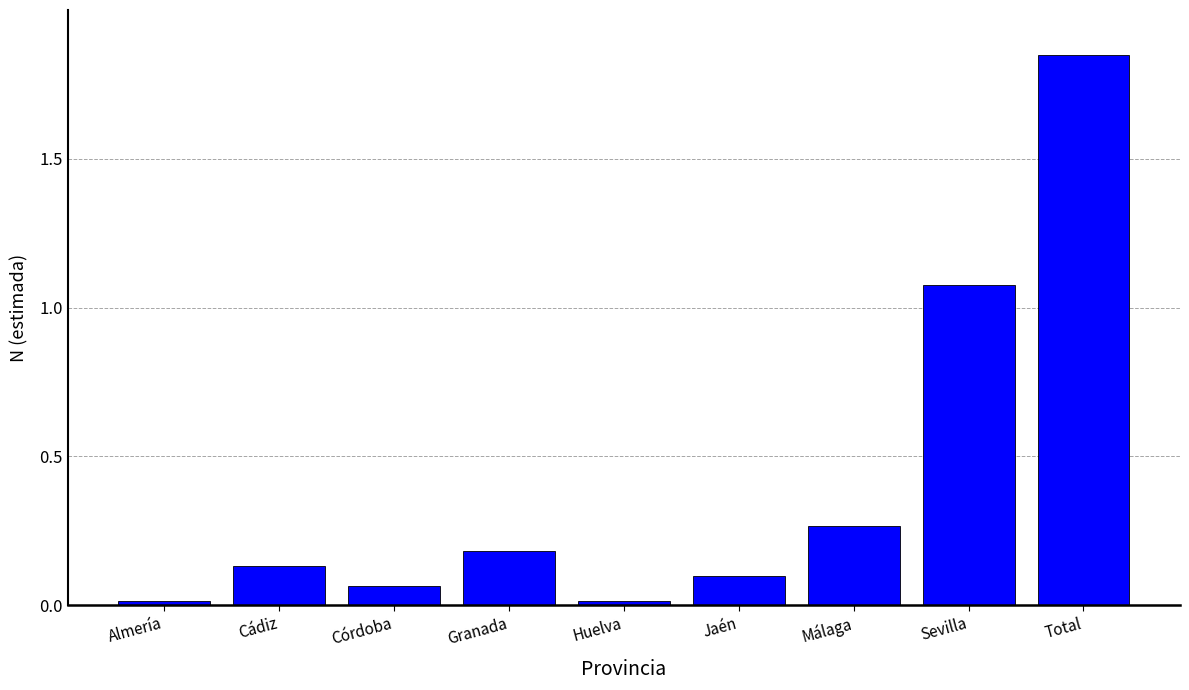

What is the label of the 4th bar from the right?

Jaén